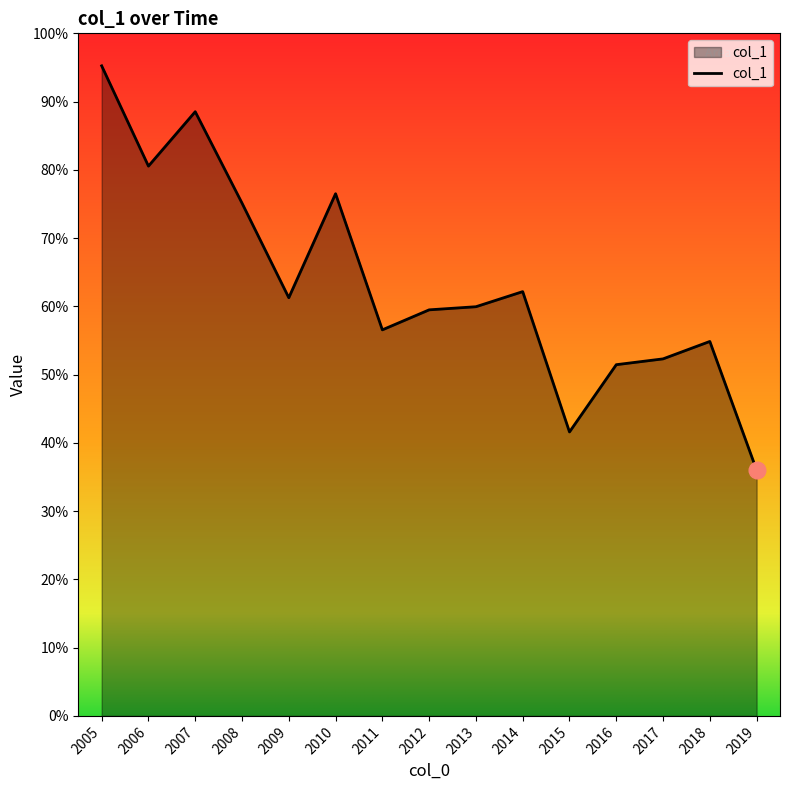

Is this an area chart (filled region under the line)?

Yes